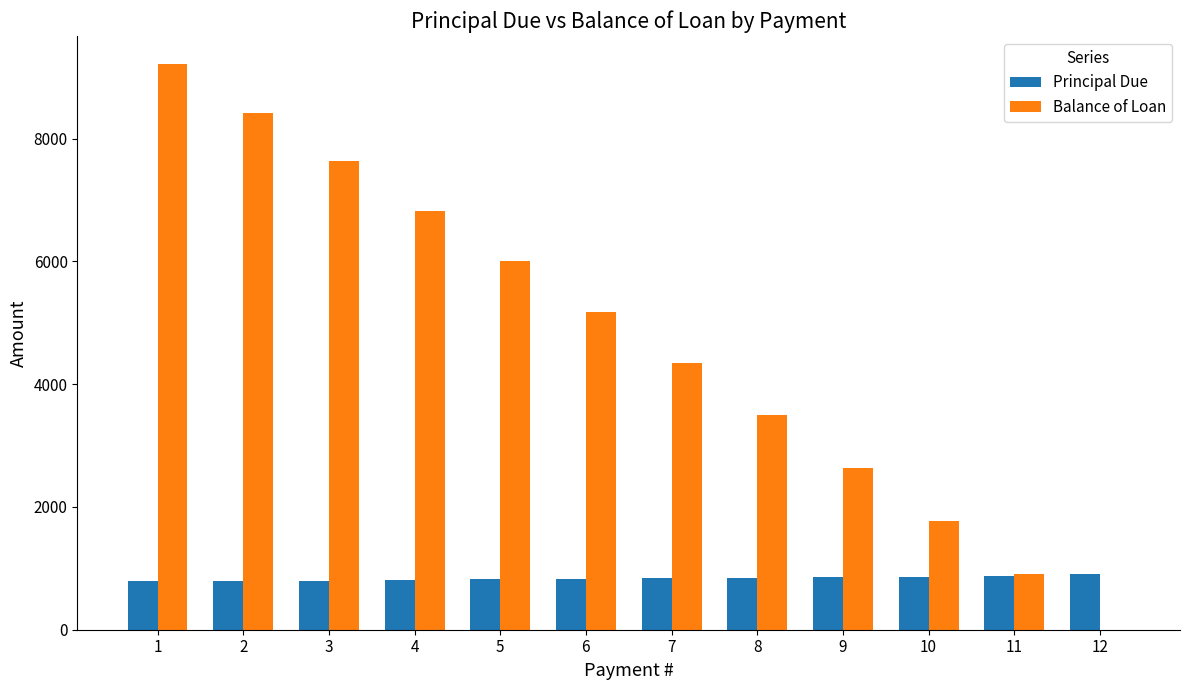

What are all the series names shown in the legend?

Principal Due, Balance of Loan